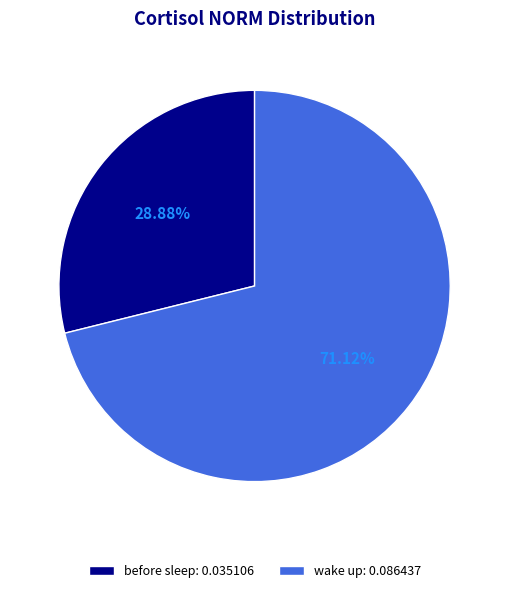

Does before sleep represent more than half of the total?

No